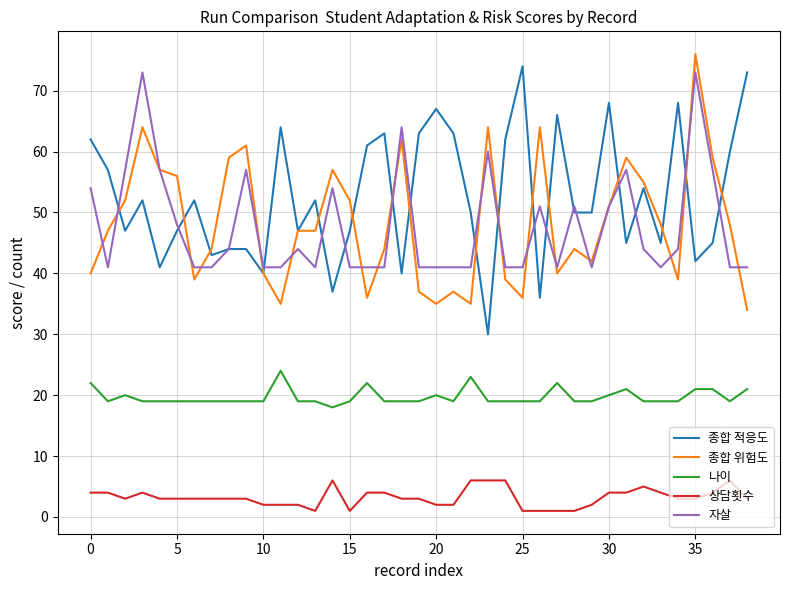

True or false: 상담횟수 and 종합 위험도 intersect in this chart.

False